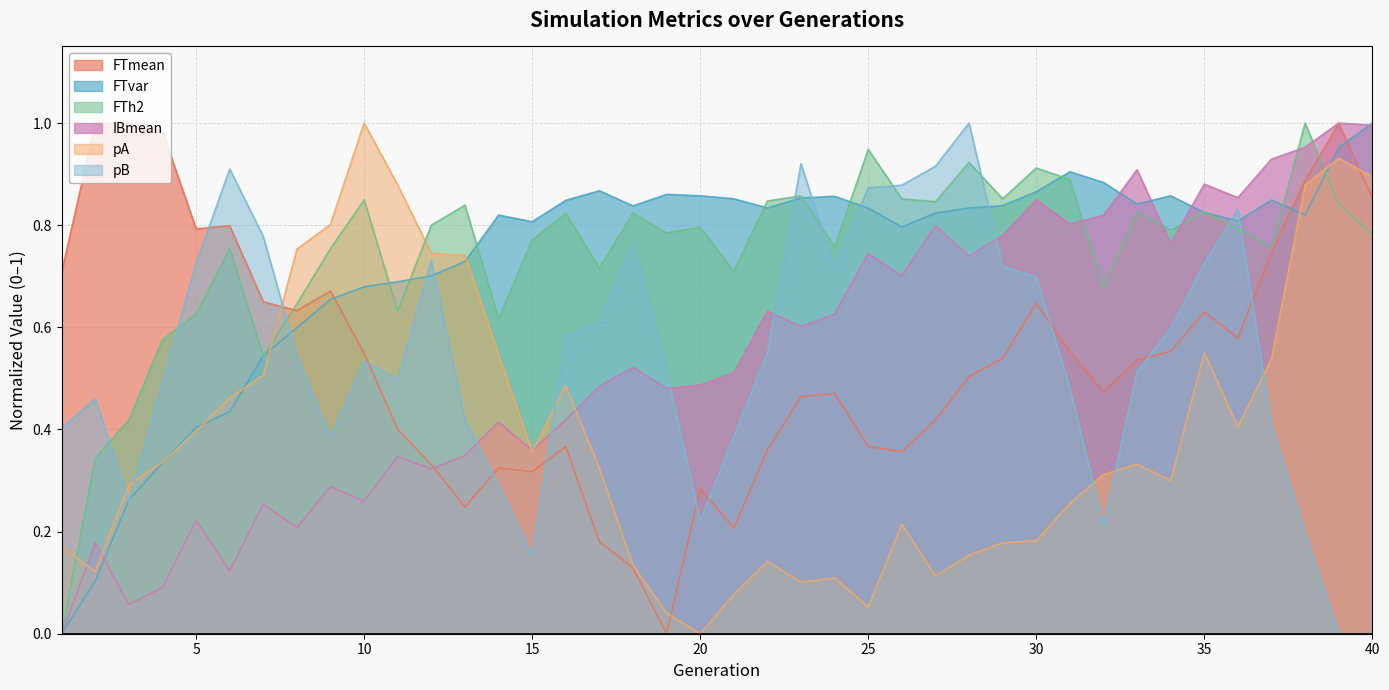

The FTh2 series shows 0.3 at 3. True or false?

False